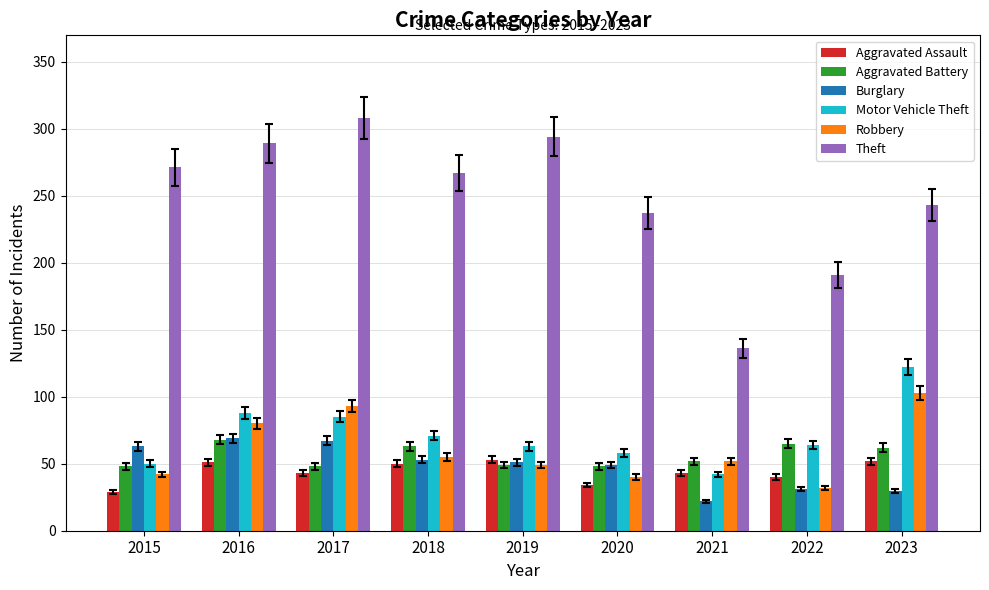

How many bars are there in total?

54